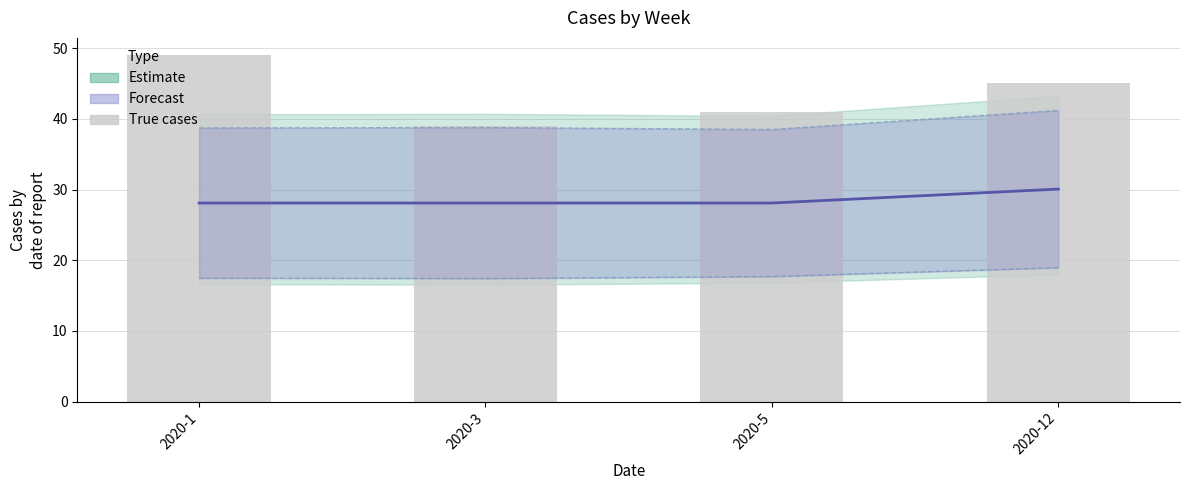

Which series changed the most between 2020-3 and 2020-12?

true_cases